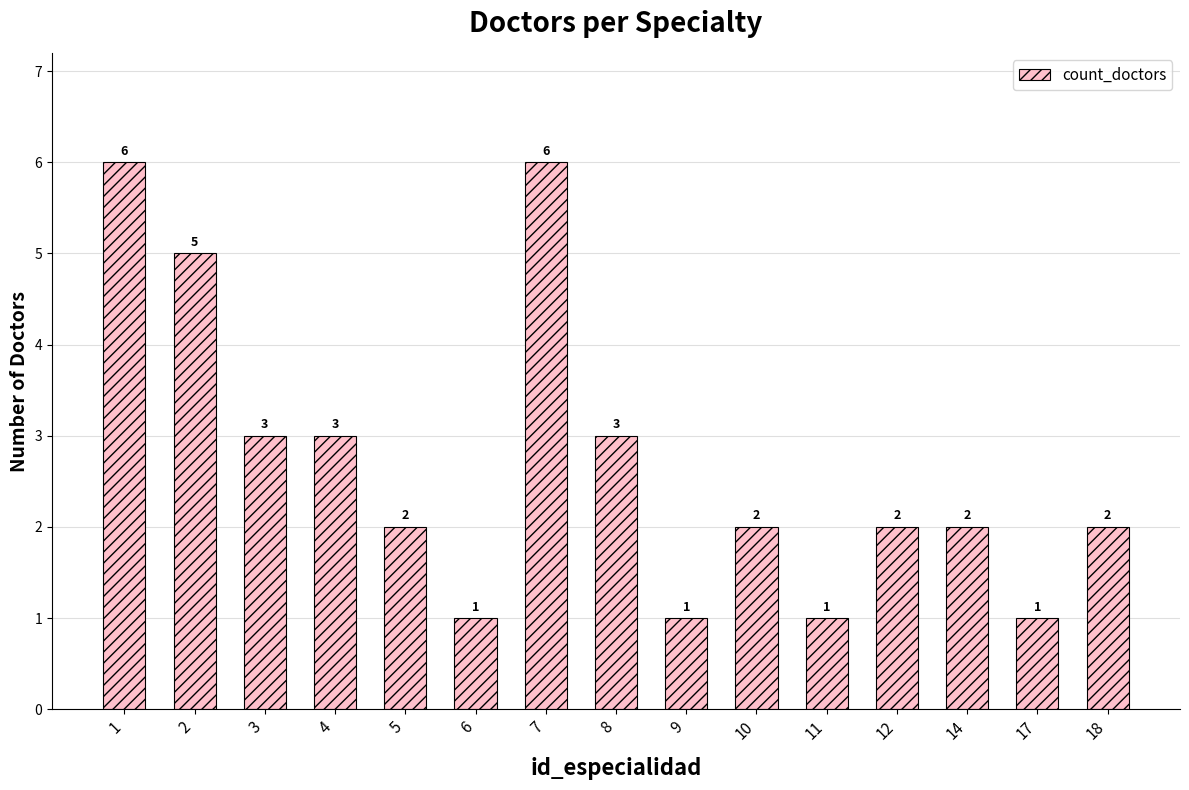

The chart shows a value of 1 at 11. True or false?

True